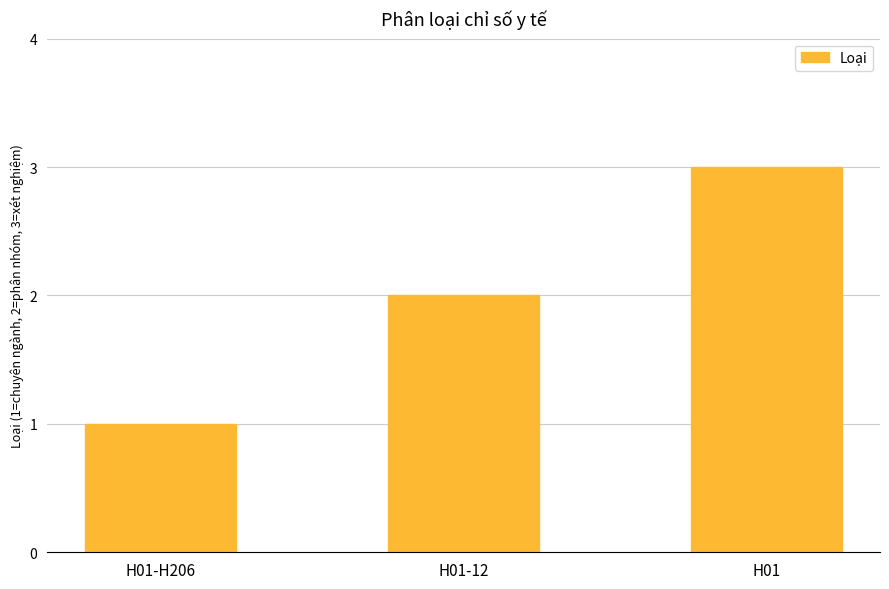

Rank the categories by value from highest to lowest.

H01, H01-12, H01-H206